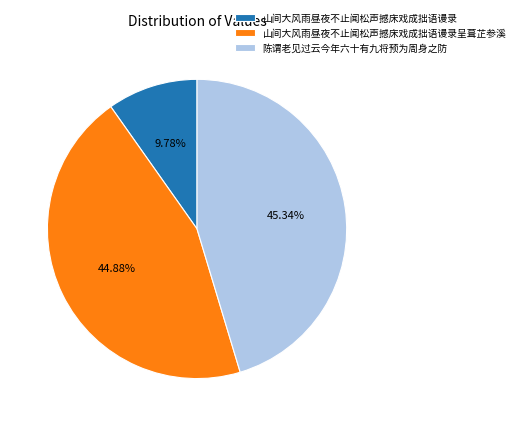

True or false: 山间大风雨昼夜不止闻松声撼床戏成拙语谩录呈葺芷参溪 accounts for 45% of the total.

True